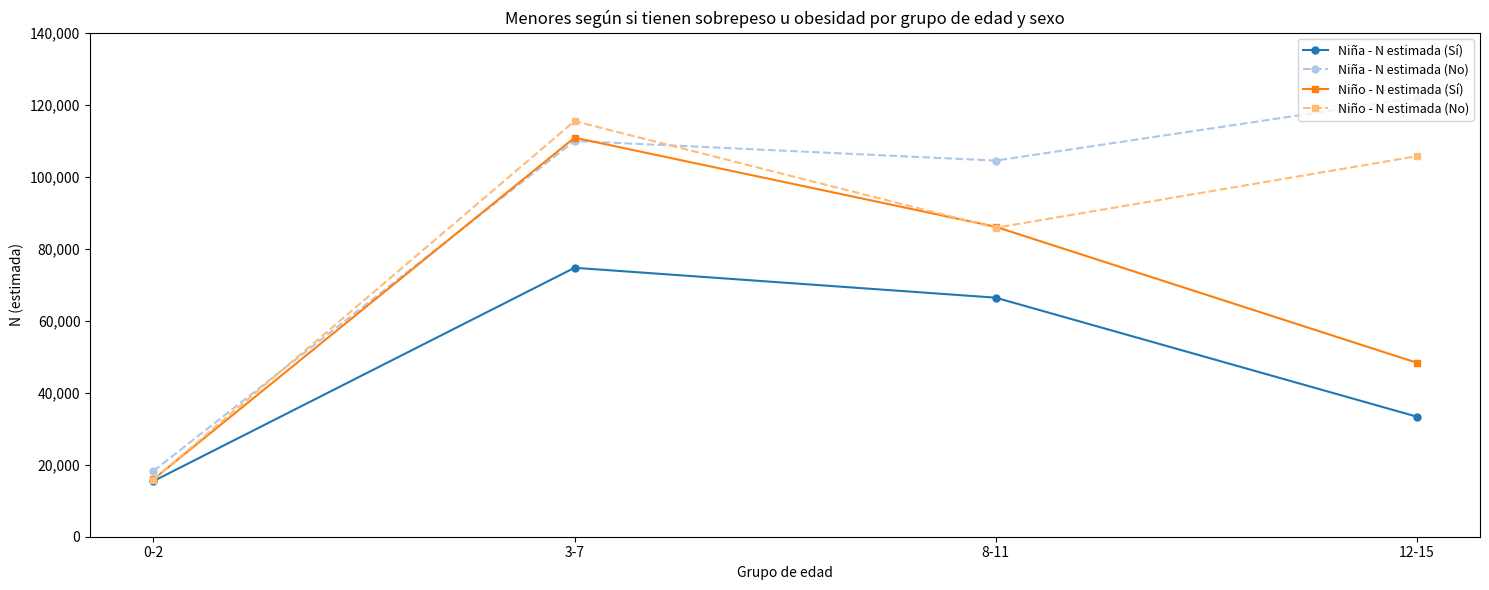

Which series has the largest total across all categories?

Niña - N estimada (No)